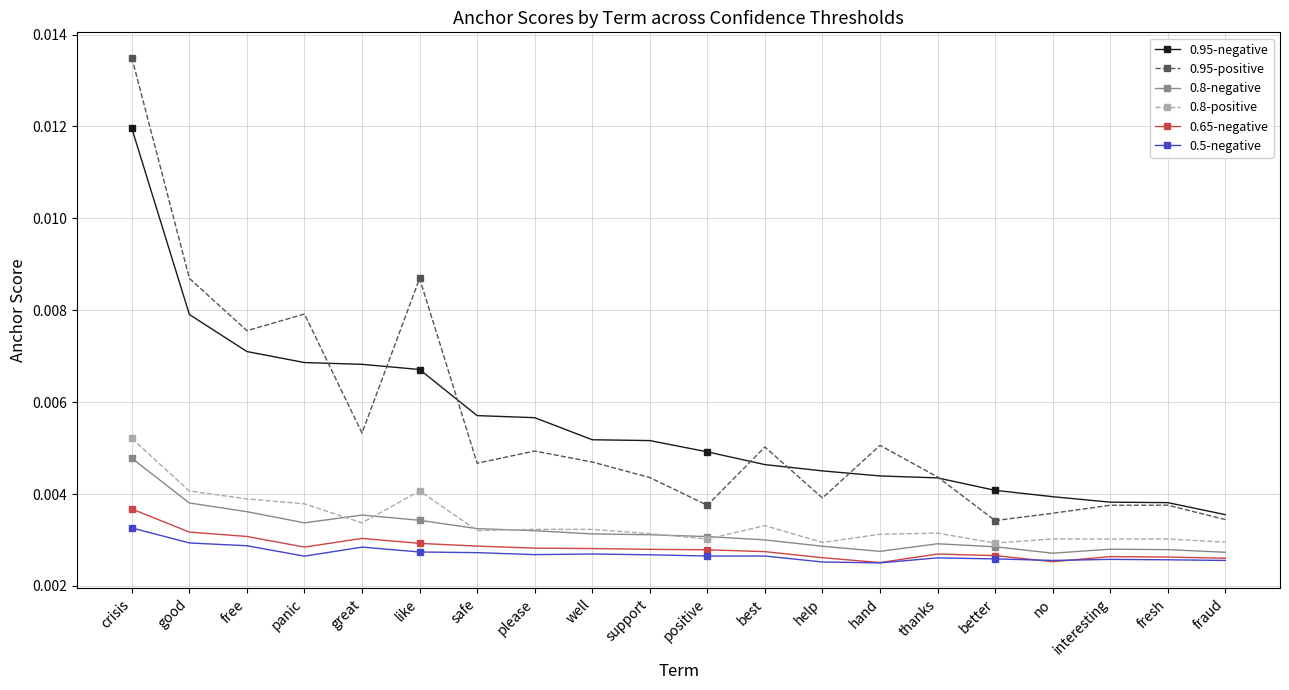

True or false: 0.8-positive has more than 2 interior local peaks.

True